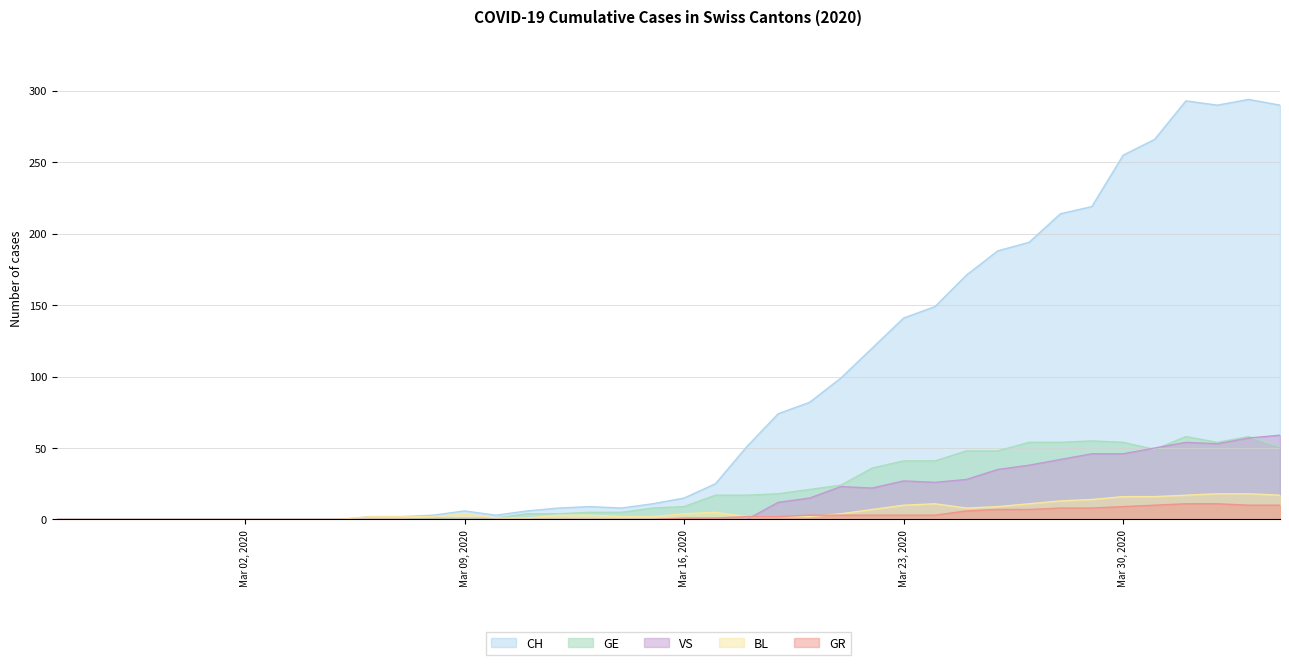

In VS, how many points are higher than both neighbors (excluding endpoints)?

3